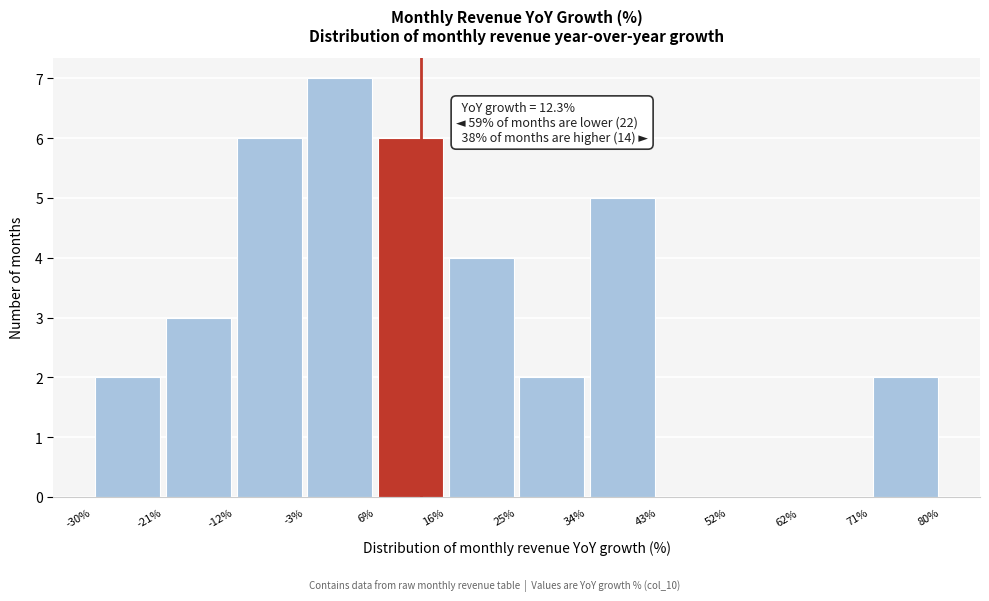

Which range on the x-axis has the tallest bar?

-3% to 6%